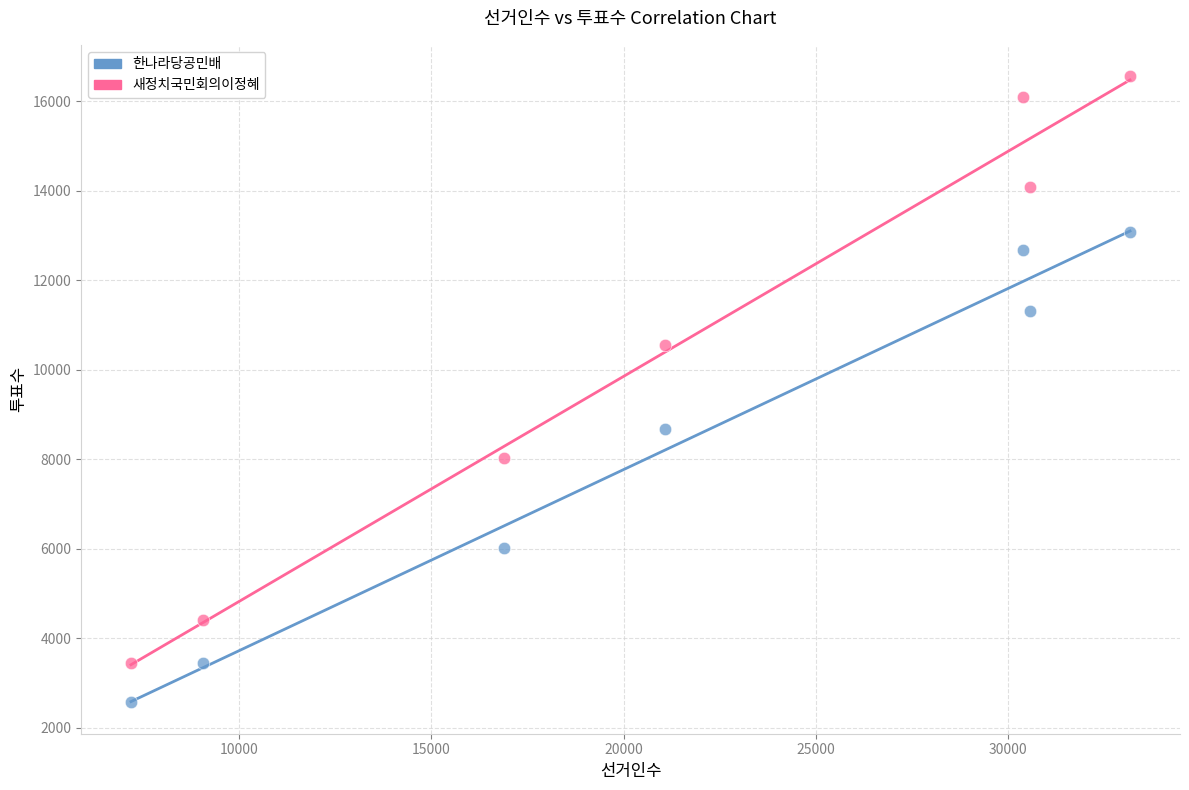

What are all the series names shown in the legend?

한나라당공민배, 새정치국민회의이정혜